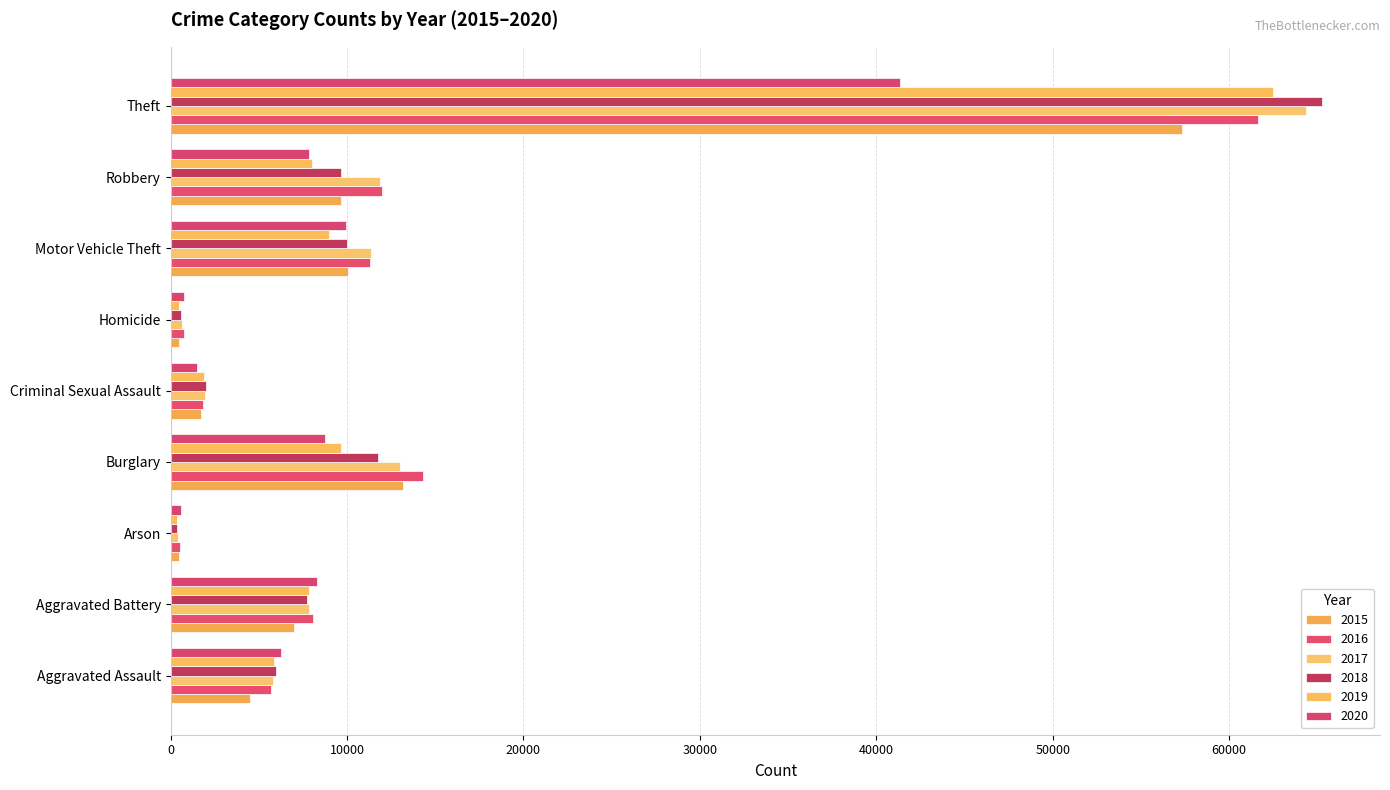

What is the label of the 7th bar from the left?

Motor Vehicle Theft